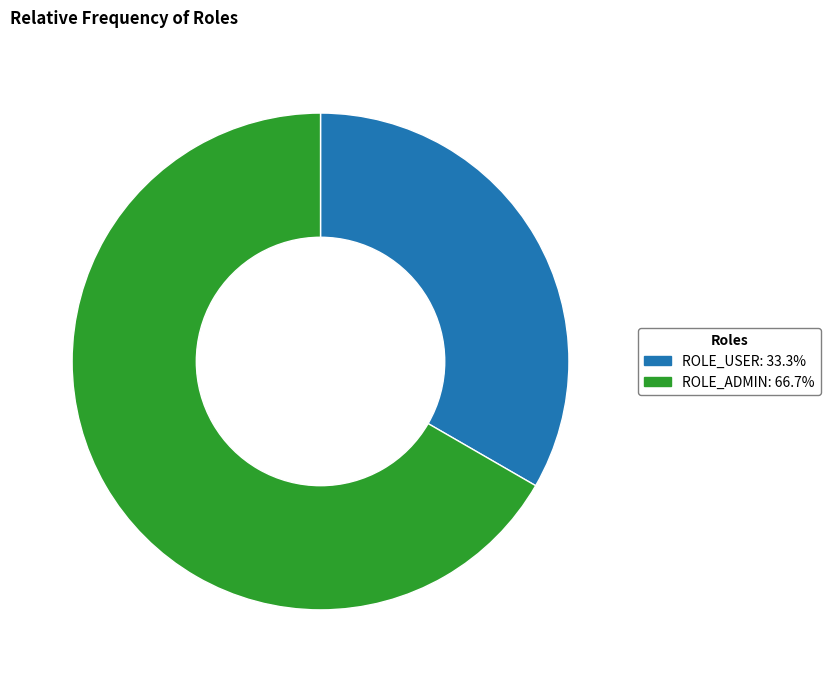

Combined, do ROLE_ADMIN and ROLE_USER account for over 50%?

Yes